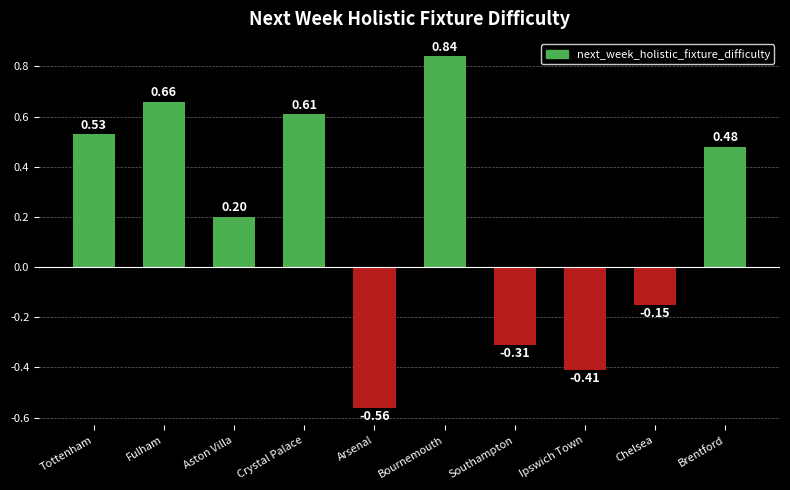

What is the label of the 2nd bar from the right?

Chelsea